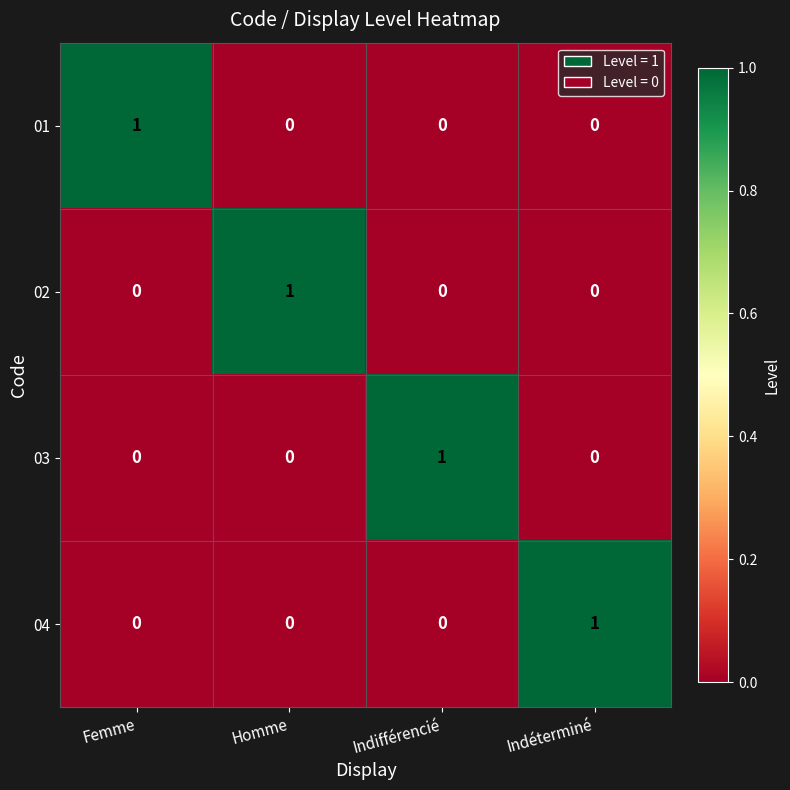

Is it true that 02 equals 0 at Indéterminé?

True